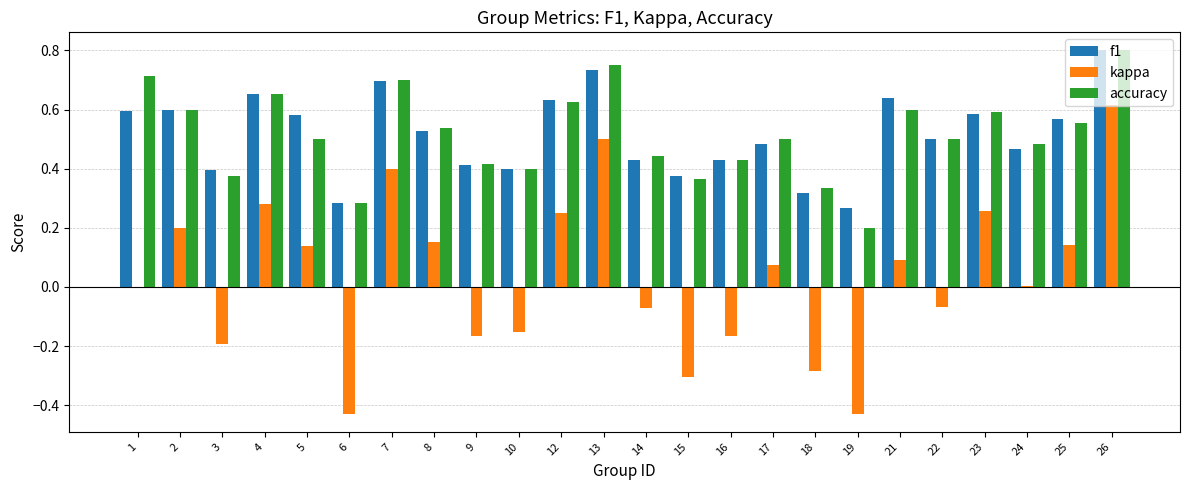

Which category has the highest value across all series?

26